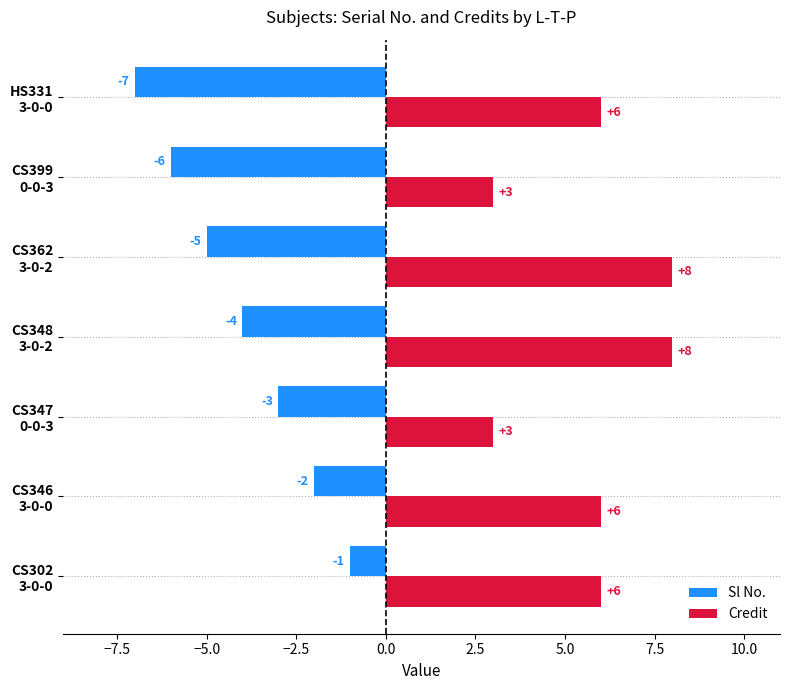

What is the greatest value displayed?

8